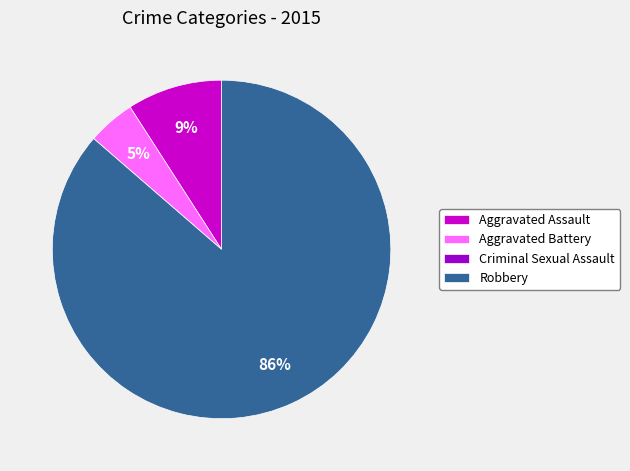

Does any single category account for the majority?

Yes